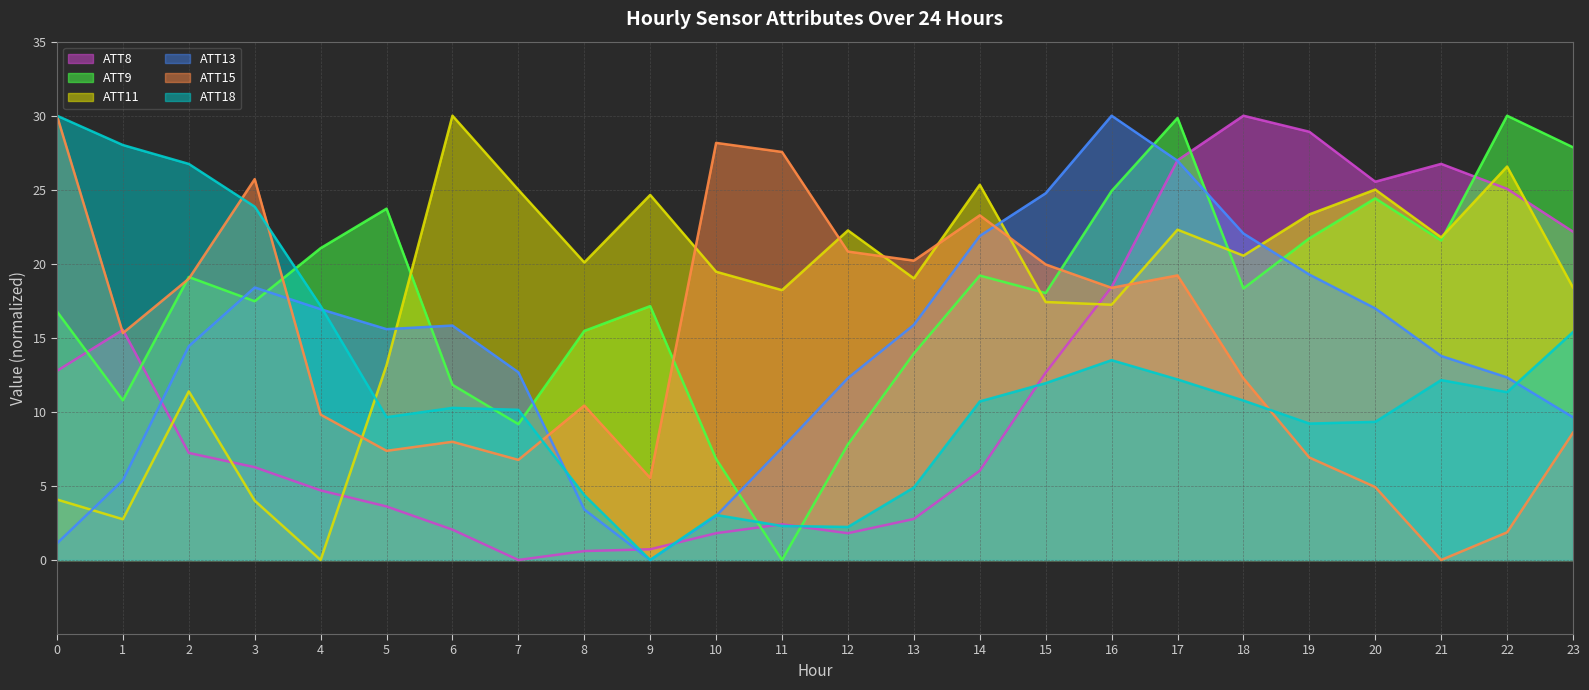

Reading left to right, what are all the values shown in this chart?

ATT8: 12.8	15.5	7.2	6.3	4.7	3.6	2.0	0.0	0.6	0.7	1.8	2.4	1.8	2.8	6.0	12.7	18.4	27.0	30.0	28.9	25.5	26.7	25.1	22.2
ATT9: 16.8	10.8	19.1	17.5	21.1	23.7	11.8	9.2	15.5	17.1	6.8	0.0	7.8	13.9	19.2	18.0	24.9	29.8	18.3	21.7	24.4	21.6	30.0	27.9
ATT11: 4.1	2.8	11.4	4.0	0.0	13.2	30.0	25.0	20.1	24.6	19.5	18.2	22.3	19.0	25.3	17.4	17.2	22.3	20.5	23.3	25.0	21.8	26.6	18.4
ATT13: 1.1	5.4	14.4	18.4	16.9	15.6	15.8	12.7	3.4	0.0	3.0	7.6	12.3	15.9	21.9	24.8	30.0	27.0	22.0	19.3	17.0	13.8	12.3	9.6
ATT15: 30.0	15.3	19.0	25.7	9.8	7.4	8.0	6.8	10.4	5.5	28.2	27.6	20.8	20.2	23.3	20.0	18.4	19.2	12.3	6.9	4.9	0.0	1.9	8.6
ATT18: 30.0	28.0	26.7	23.9	17.1	9.6	10.3	10.1	4.4	0.0	3.0	2.3	2.2	4.9	10.7	11.9	13.5	12.2	10.8	9.2	9.3	12.1	11.3	15.4